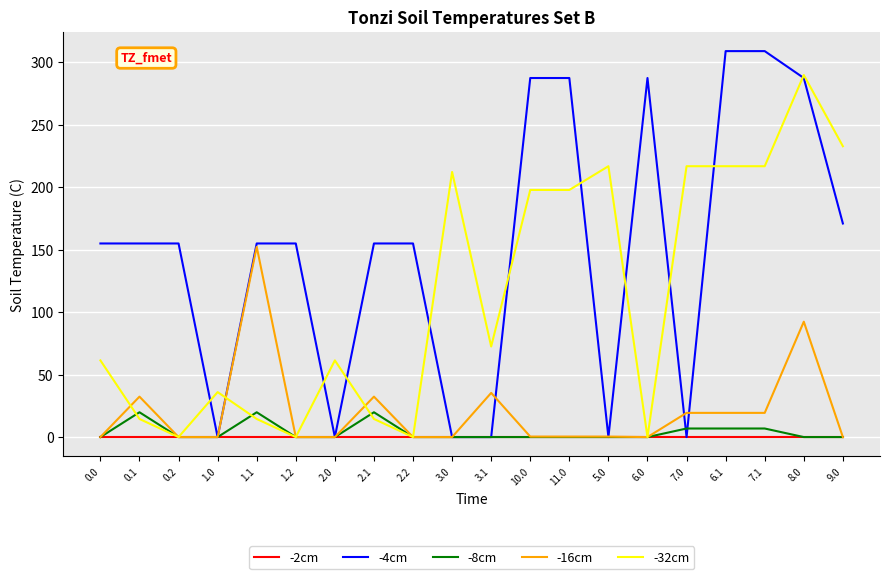

What is the highest value of the -4cm series?

309.0